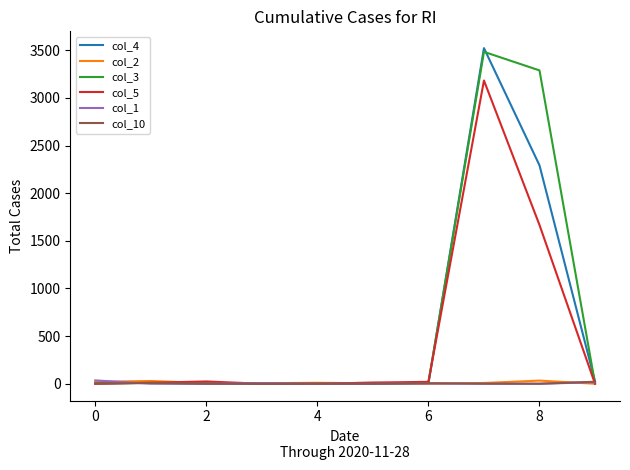

Which series has the widest spread of values?

col_4